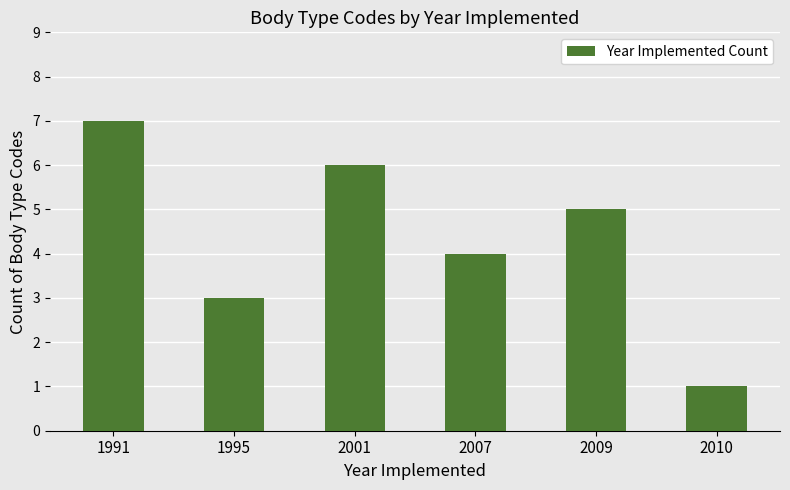

Count the number of data series in this chart.

1